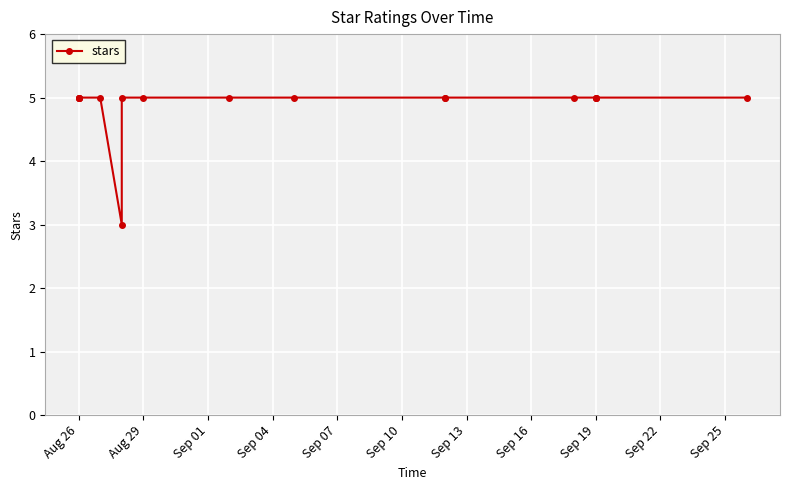

What is the value of the 7th point from the left?

5